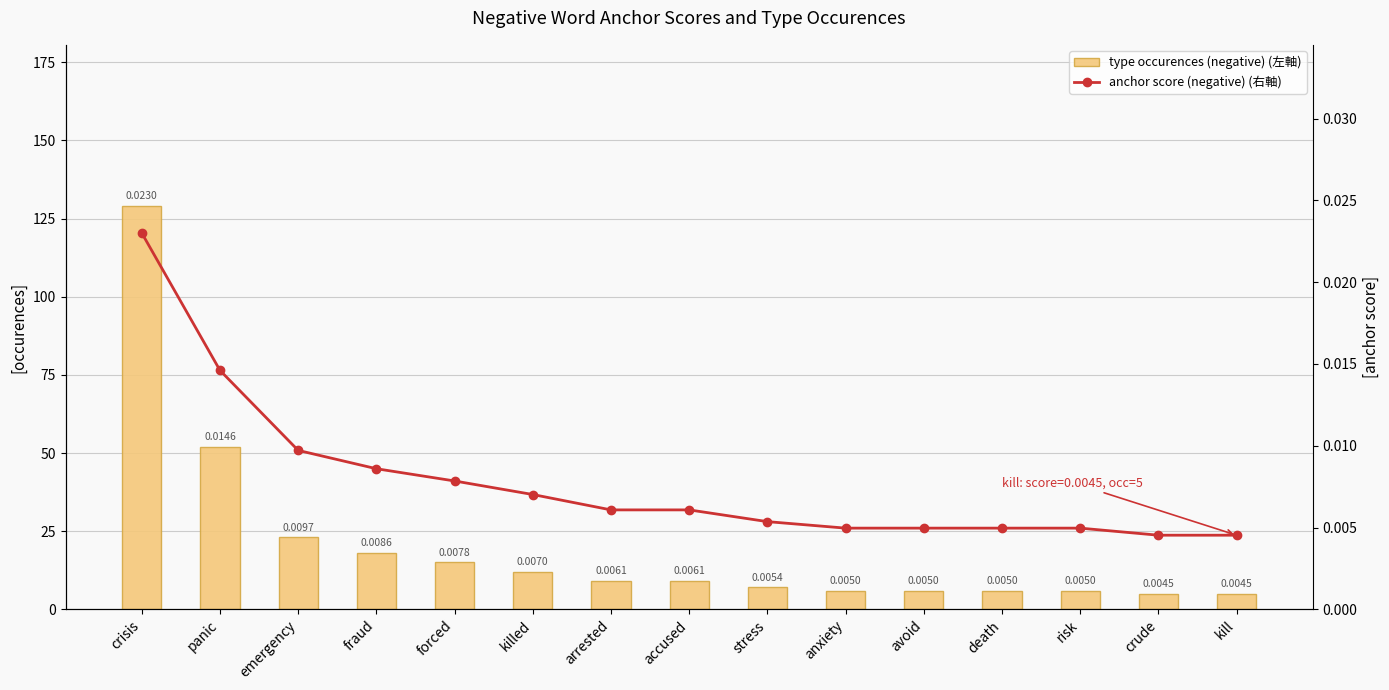

Which series has the largest total across all categories?

type occurences (negative) (左軸)